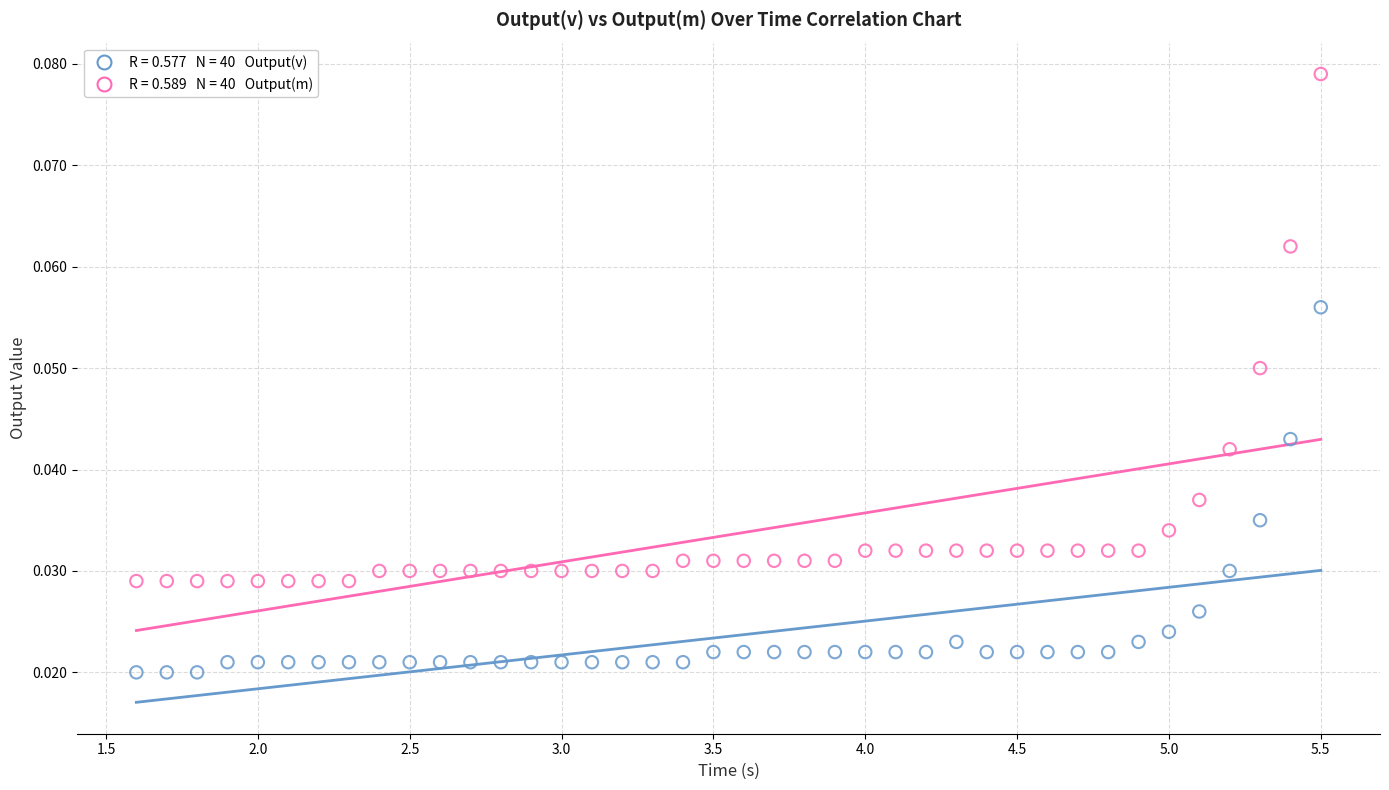

Across all data points, what is the range of X values (max minus min)?

3.9